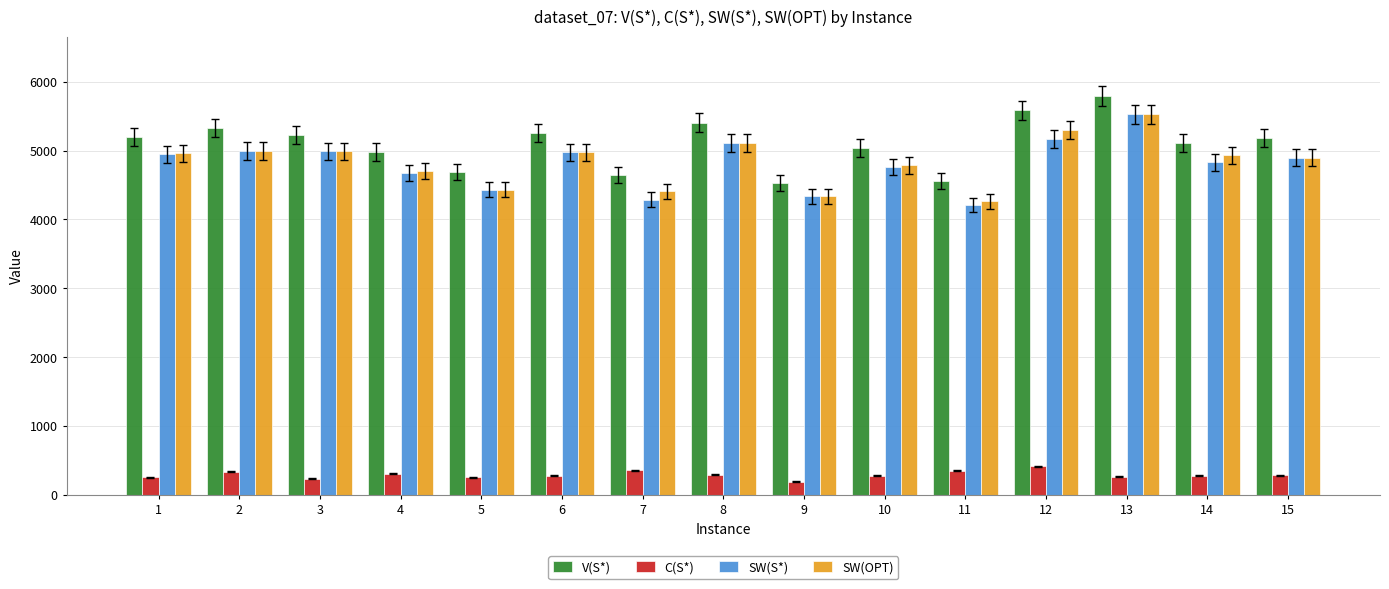

At which label does SW(S*) first exceed 4896?

1